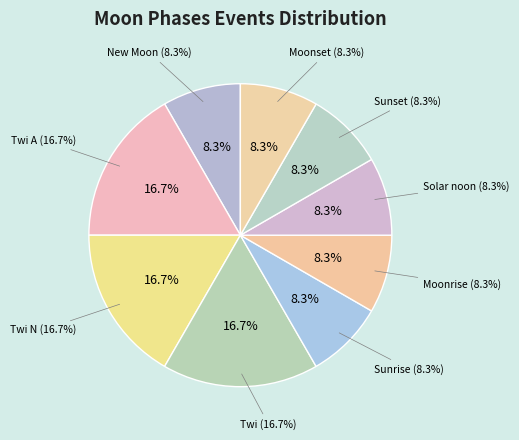

The Twi slice represents 17% of the pie. True or false?

True